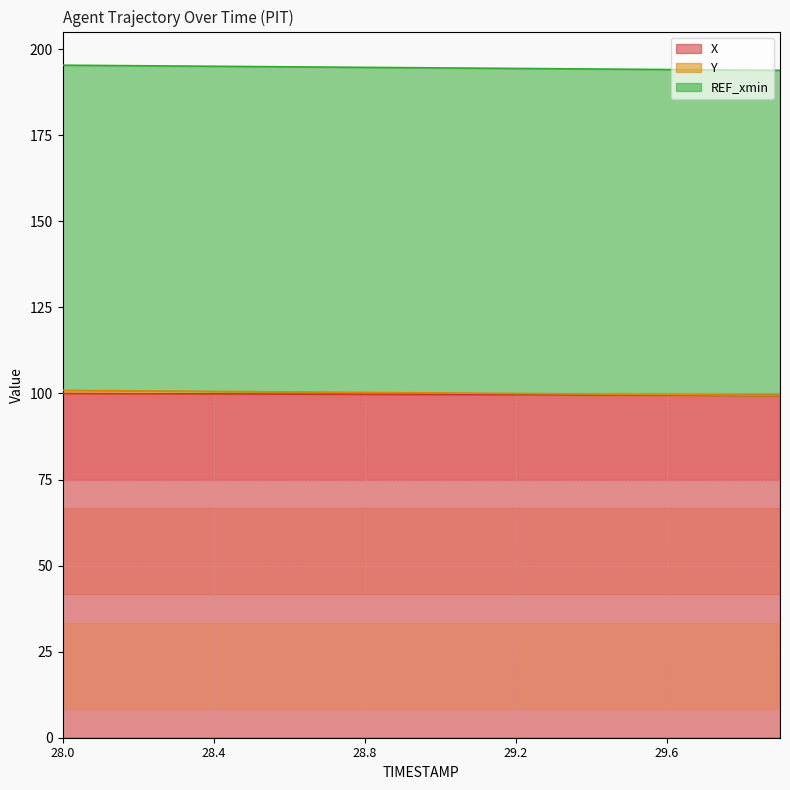

True or false: X has a value of 99.6 at 29.2.

True